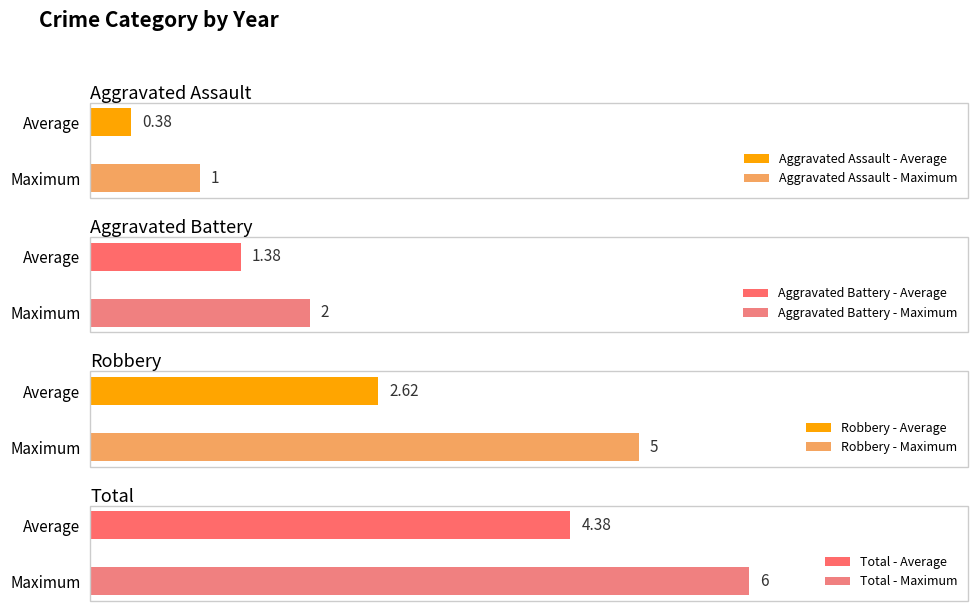

List the series in order of their peak value, highest first.

Total, Robbery, Aggravated Battery, Aggravated Assault